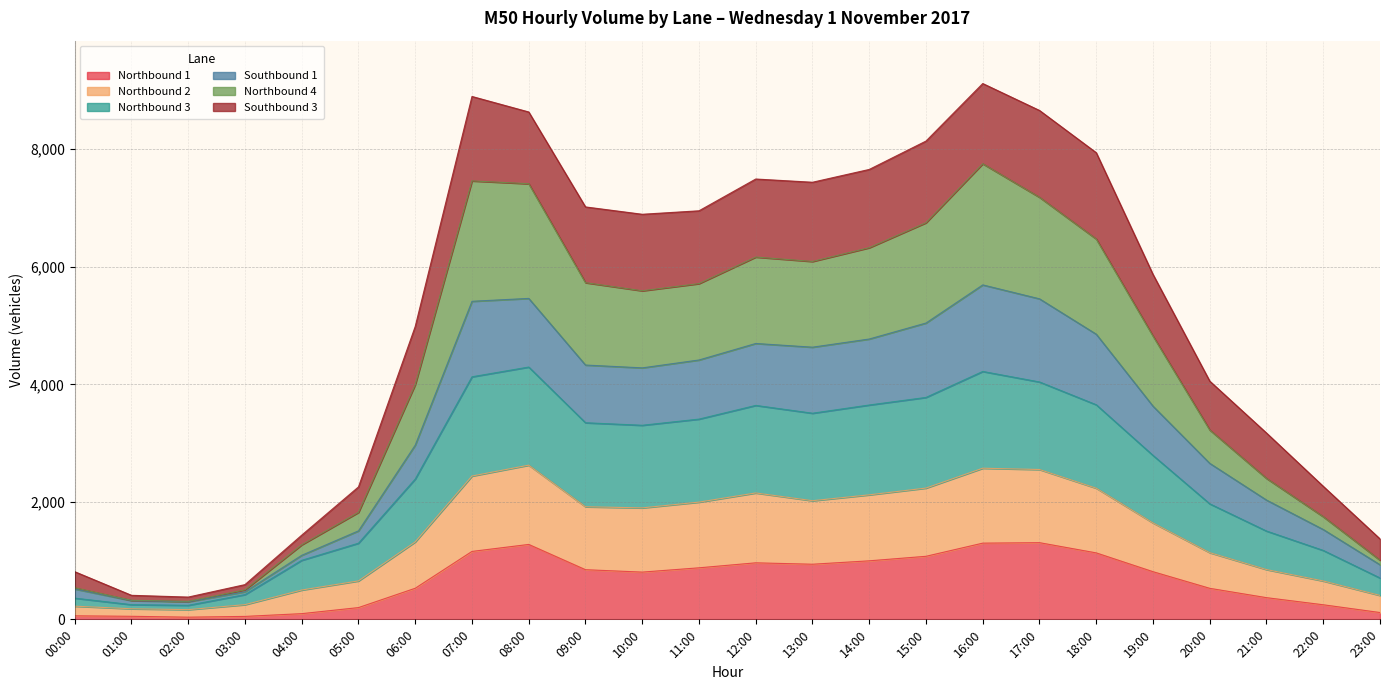

True or false: Northbound 1 has a value of 1631 at 13:00.

False